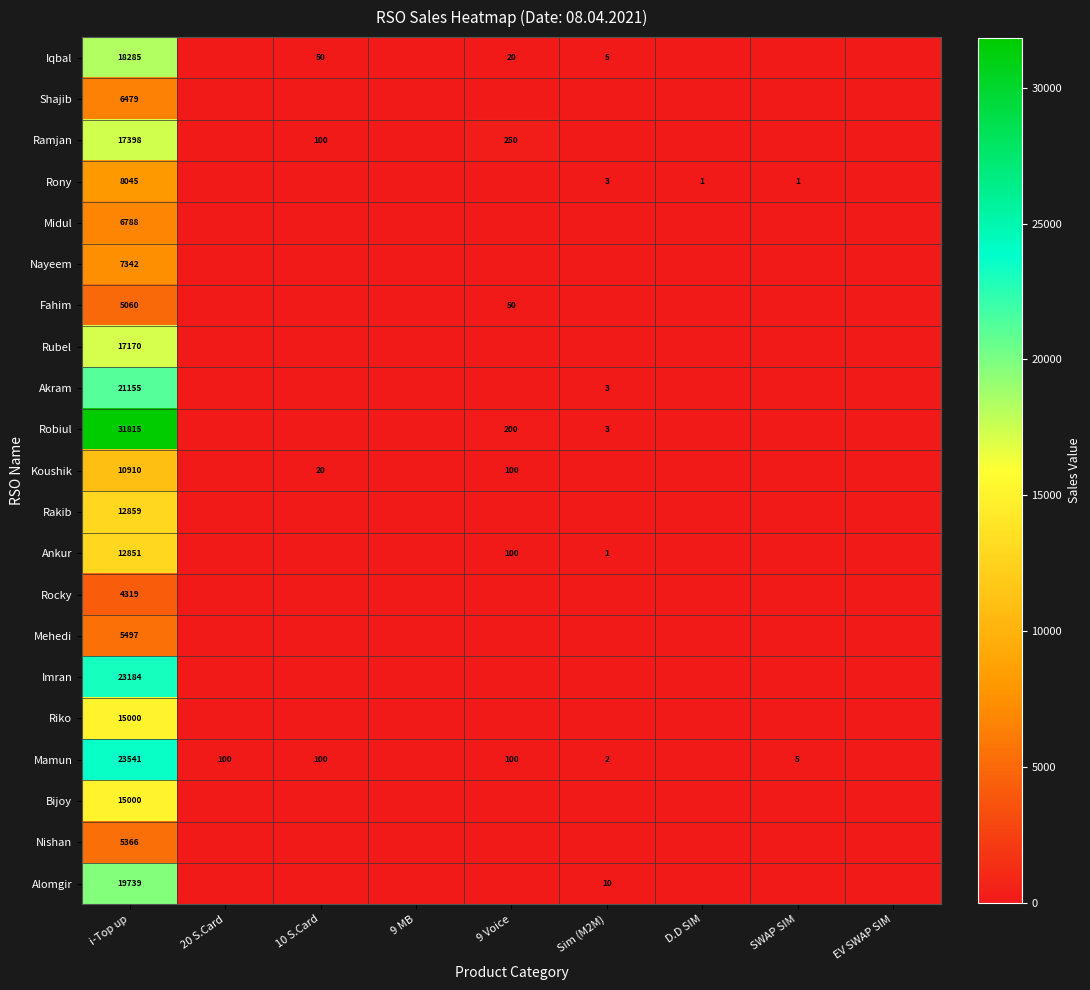

True or false: Iqbal has a value of 18285 at i-Top up.

True